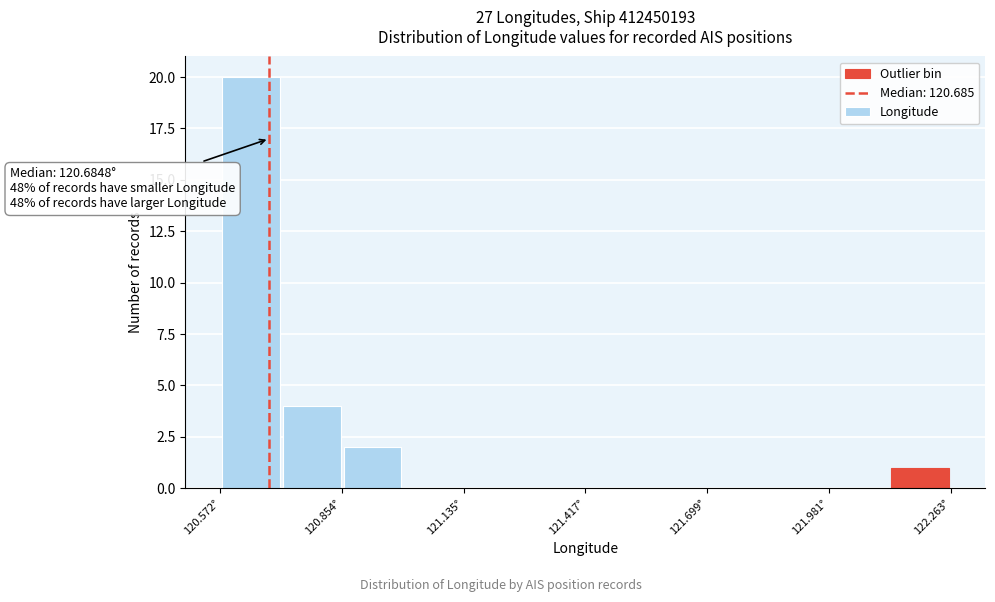

Read against the x-axis, roughly where is the centre of the tallest bar?

120.65